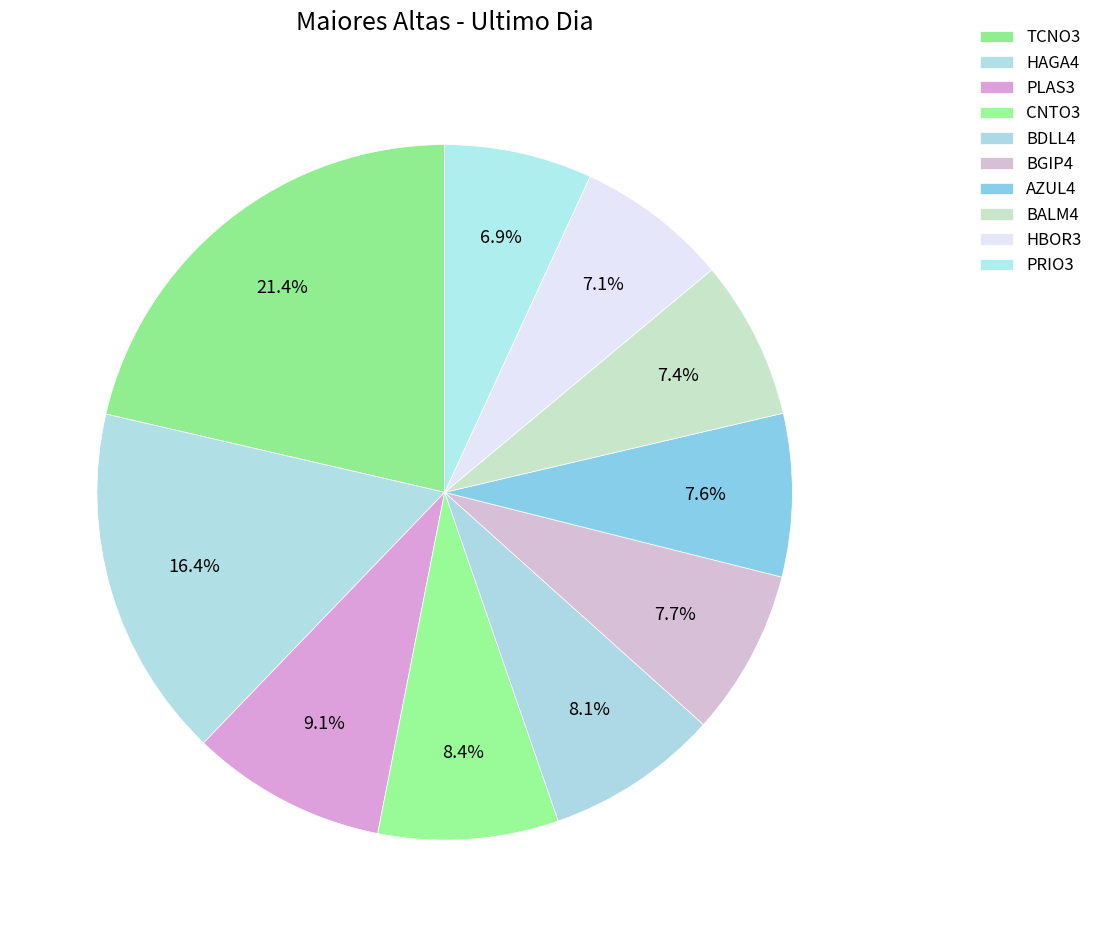

How many segments does this pie chart have?

10